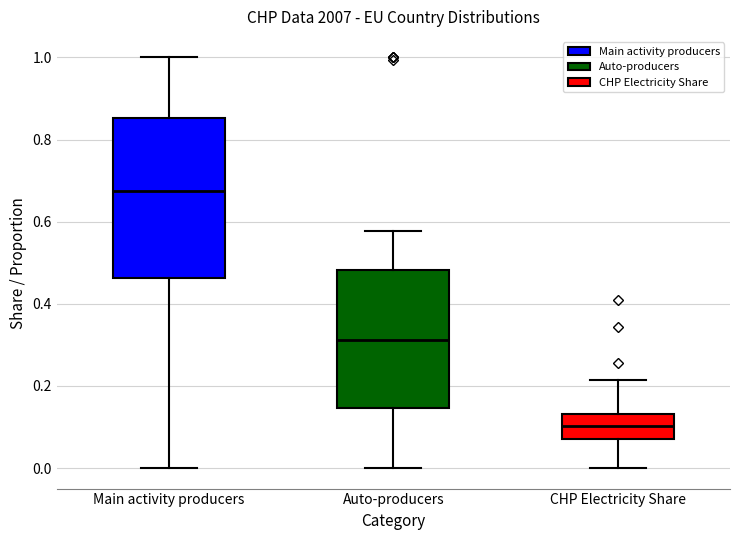

Reading left to right, transcribe this box plot: for each box, give where its median line is, the range the box spans, and where its two whiskers end, as read against the y-axis. The values are not printed on the chart, so give them approximately, as read against the axis.

Main activity producers: median 0.68, box 0.46 to 0.86, whiskers 0.00 to 1.00
Auto-producers: median 0.32, box 0.14 to 0.48, whiskers 0.00 to 0.58
CHP Electricity Share: median 0.10, box 0.08 to 0.14, whiskers 0.00 to 0.22